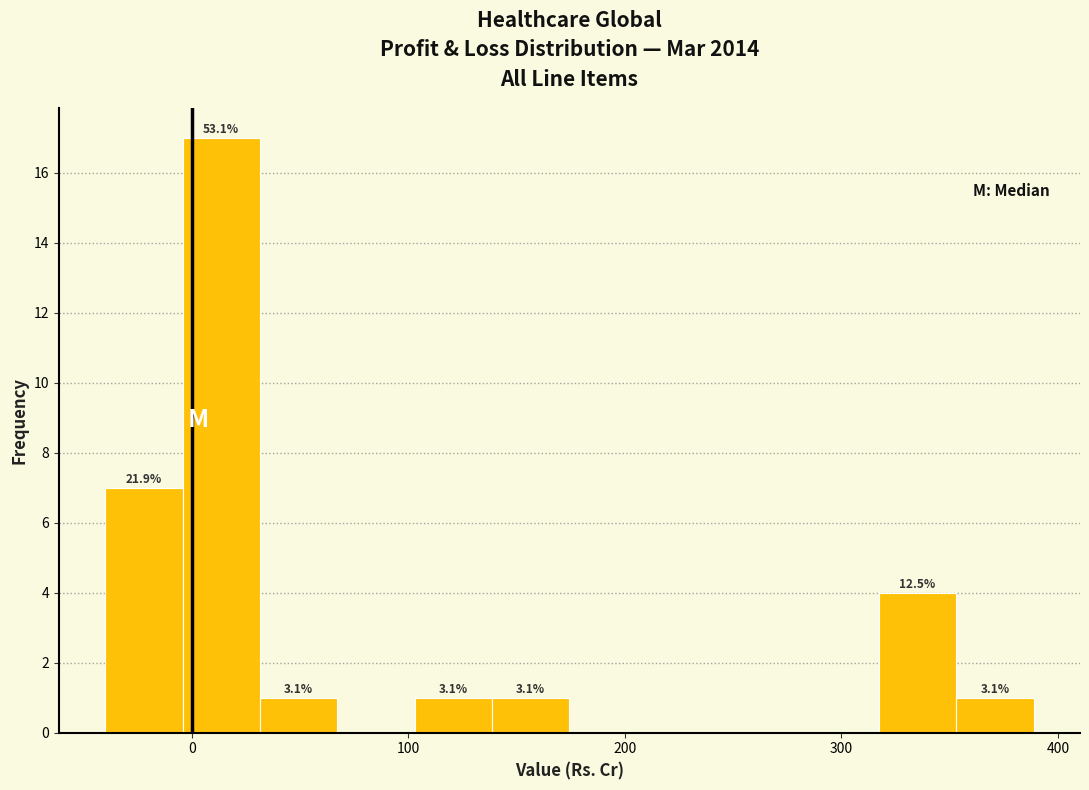

Read against the x-axis, roughly where is the centre of the tallest bar?

10